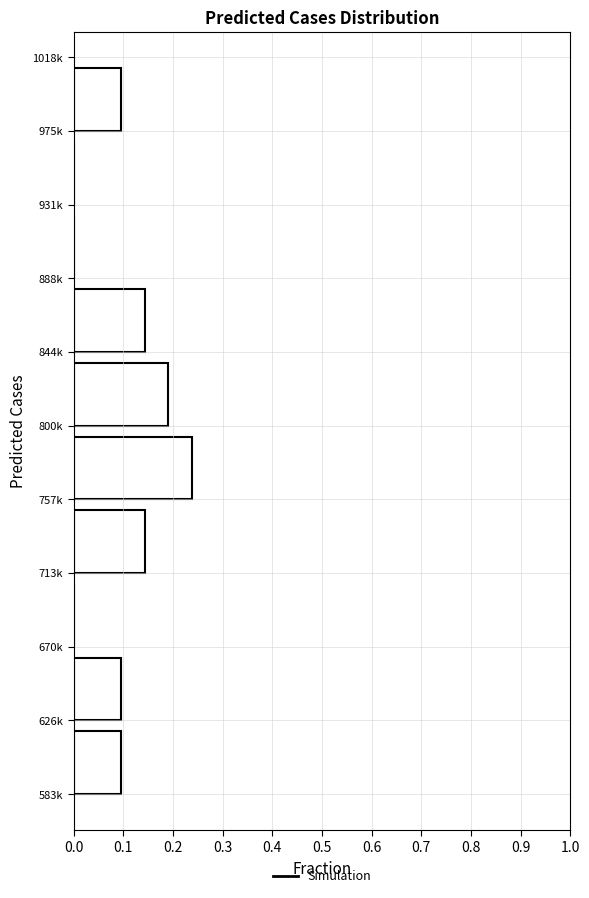

Between 975k and 670k, which is larger?

975k